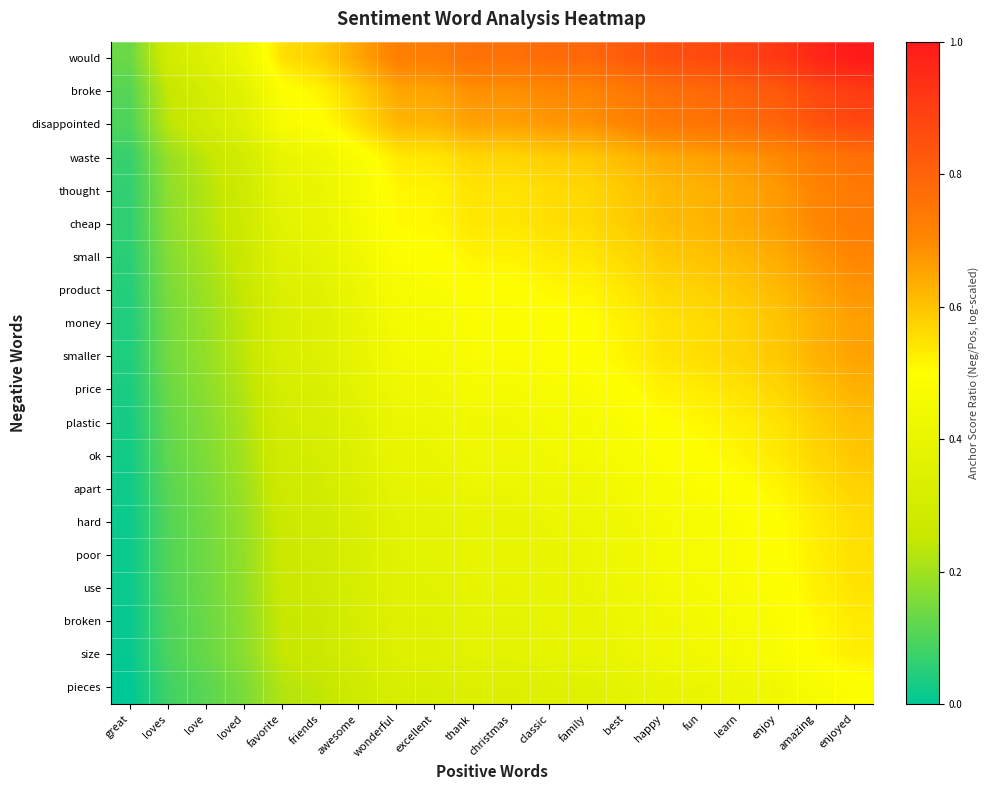

Between amazing and favorite, which is larger?

amazing